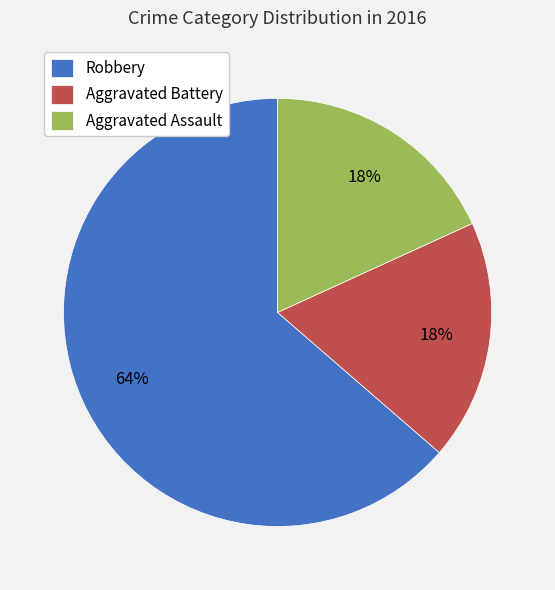

To the nearest percent, what percentage of the pie is Robbery?

64%